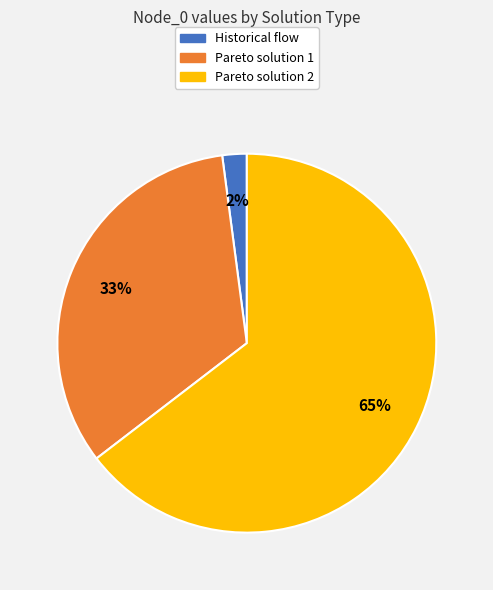

Does Historical flow account for over 50% of the chart?

No